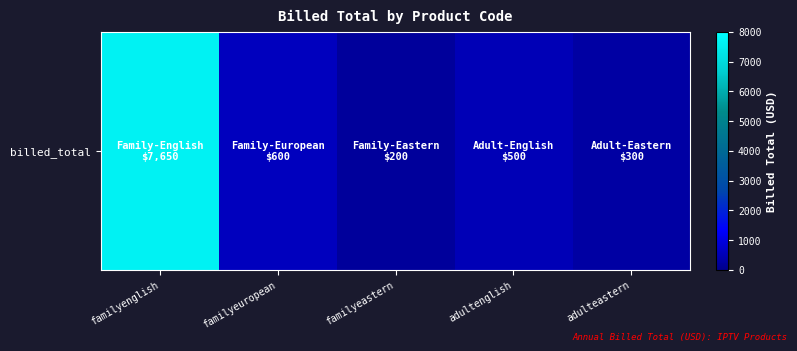

Reading left to right, list all the values displayed in this chart.

familyenglish=7650.0	familyeuropean=600.0	familyeastern=200.0	adultenglish=500.0	adulteastern=300.0